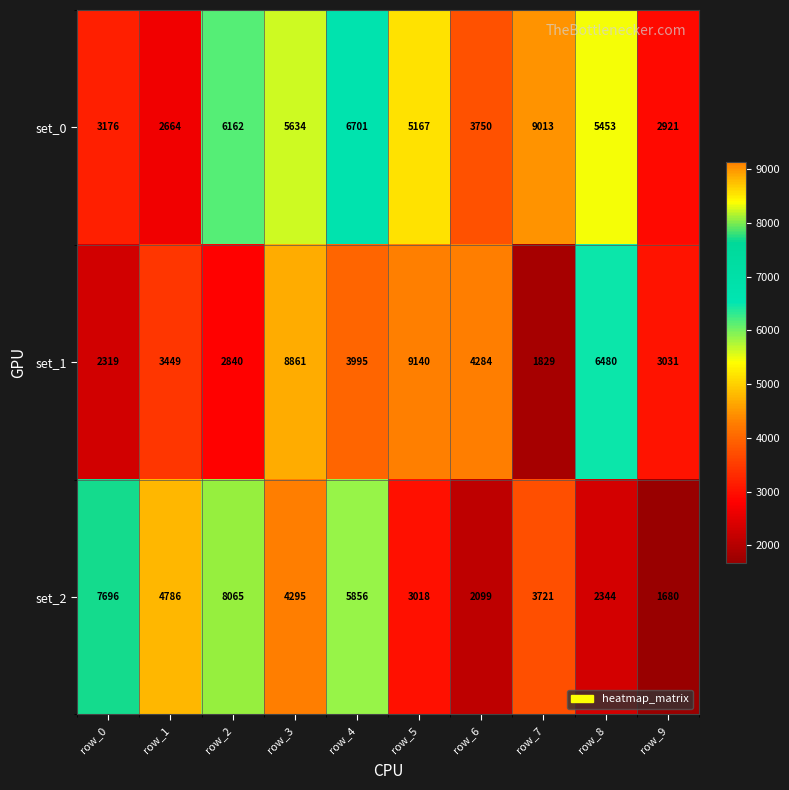

What is the difference between the highest and lowest values at row_2?

5225